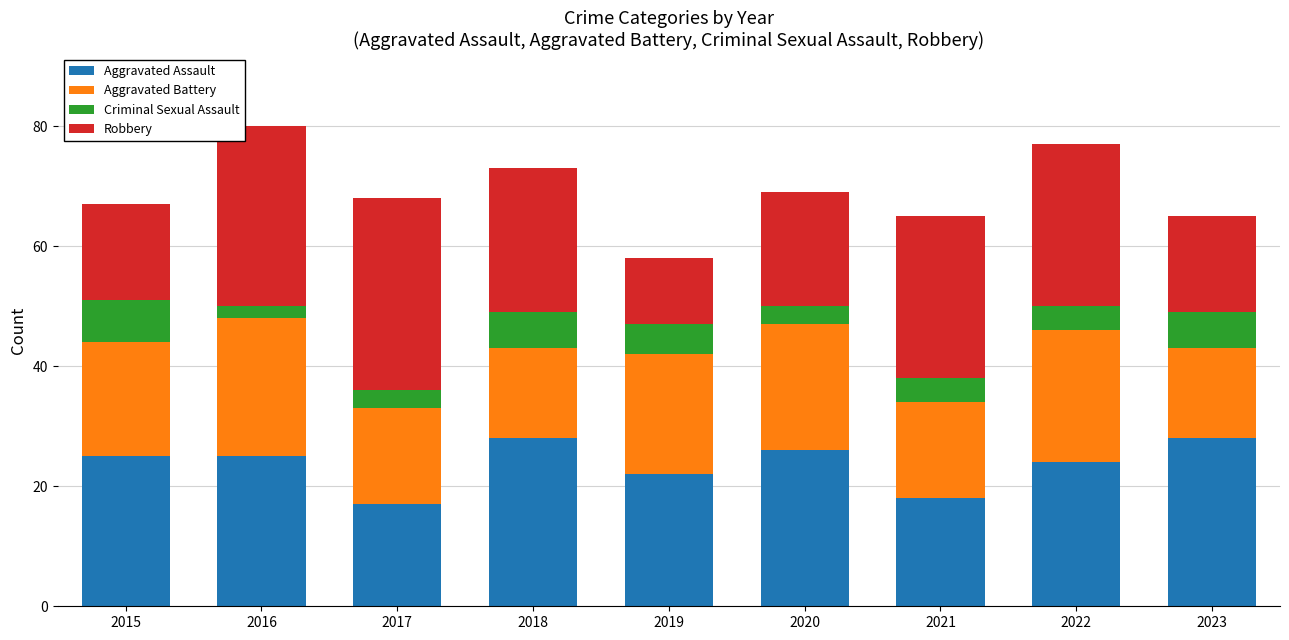

What is the total value across all series at 2021?

65